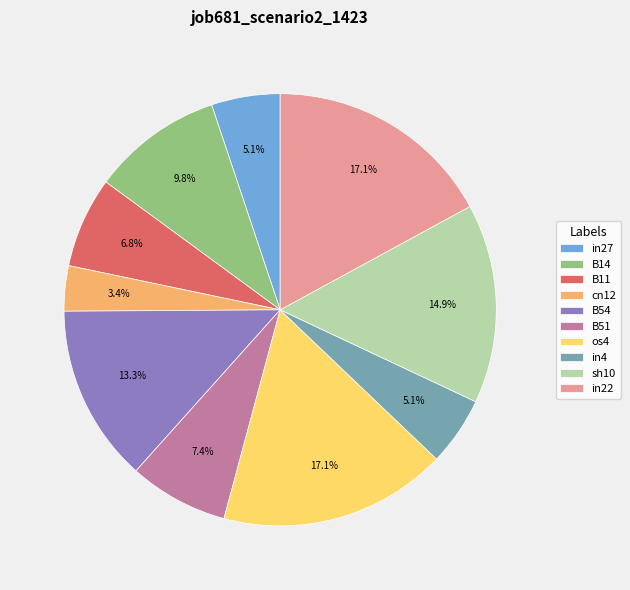

To the nearest percent, what percentage of the pie is cn12?

3%